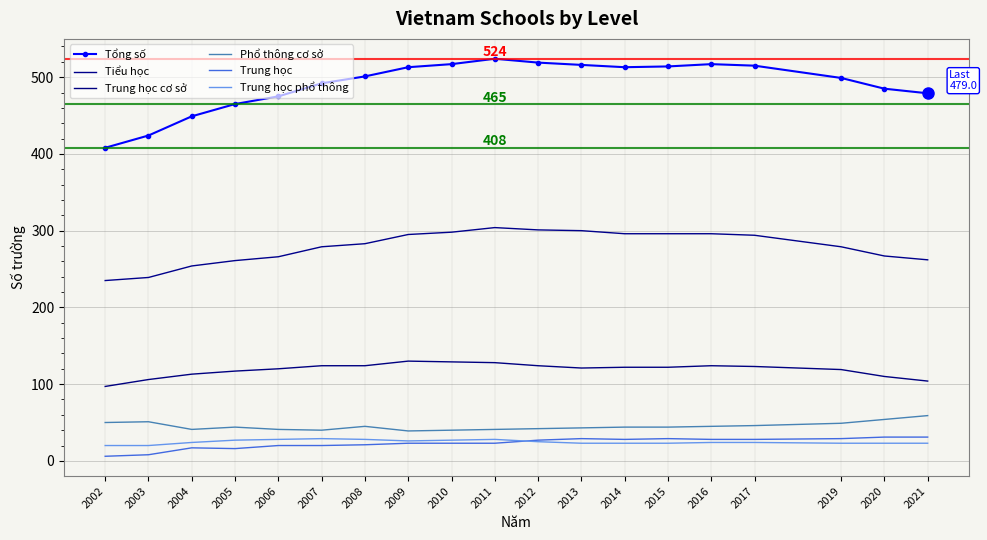

Reading right to left, list all the values displayed in this chart.

Tổng số: 479	485	499	515	517	514	513	516	519	524	517	513	501	492	475	465	449	424	408
Tiểu học: 262	267	279	294	296	296	296	300	301	304	298	295	283	279	266	261	254	239	235
Trung học cơ sở: 104	110	119	123	124	122	122	121	124	128	129	130	124	124	120	117	113	106	97
Phổ thông cơ sở: 59	54	49	46	45	44	44	43	42	41	40	39	45	40	41	44	41	51	50
Trung học: 31	31	29	28	28	29	28	29	27	23	23	23	21	20	20	16	17	8	6
Trung học phổ thông: 23	23	23	24	24	23	23	23	25	28	27	26	28	29	28	27	24	20	20